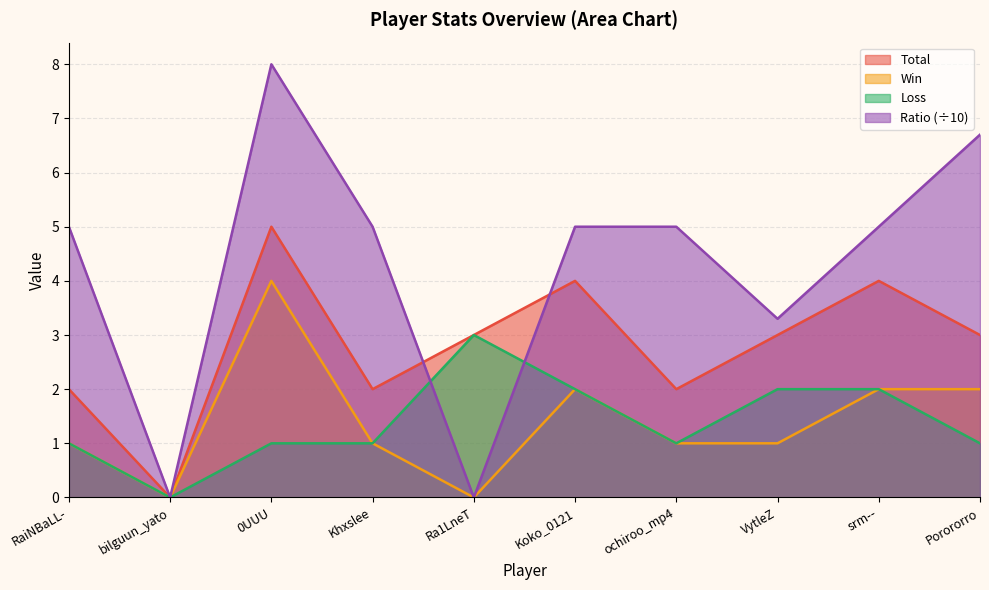

What are all the series names shown in the legend?

Total, Win, Loss, Ratio (÷10)